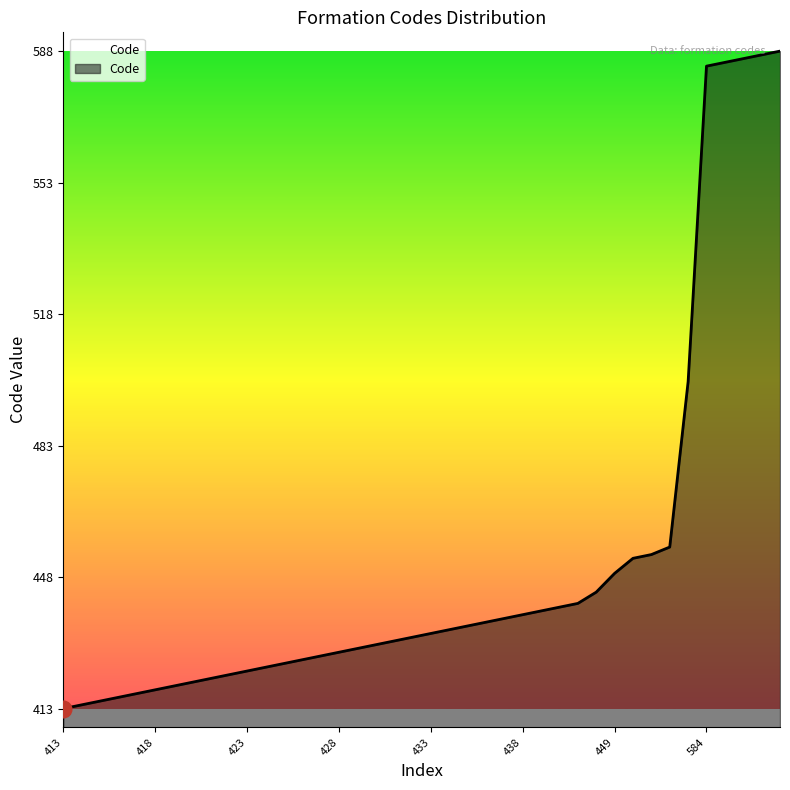

What is the maximum value shown in the chart?

588